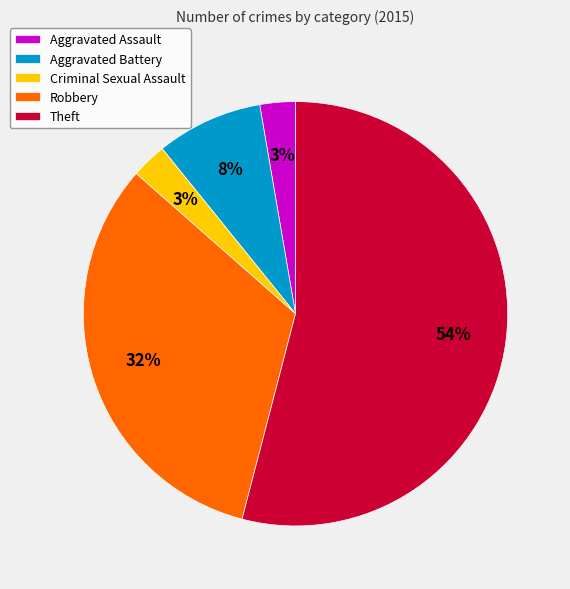

Is Theft the majority of the pie?

Yes